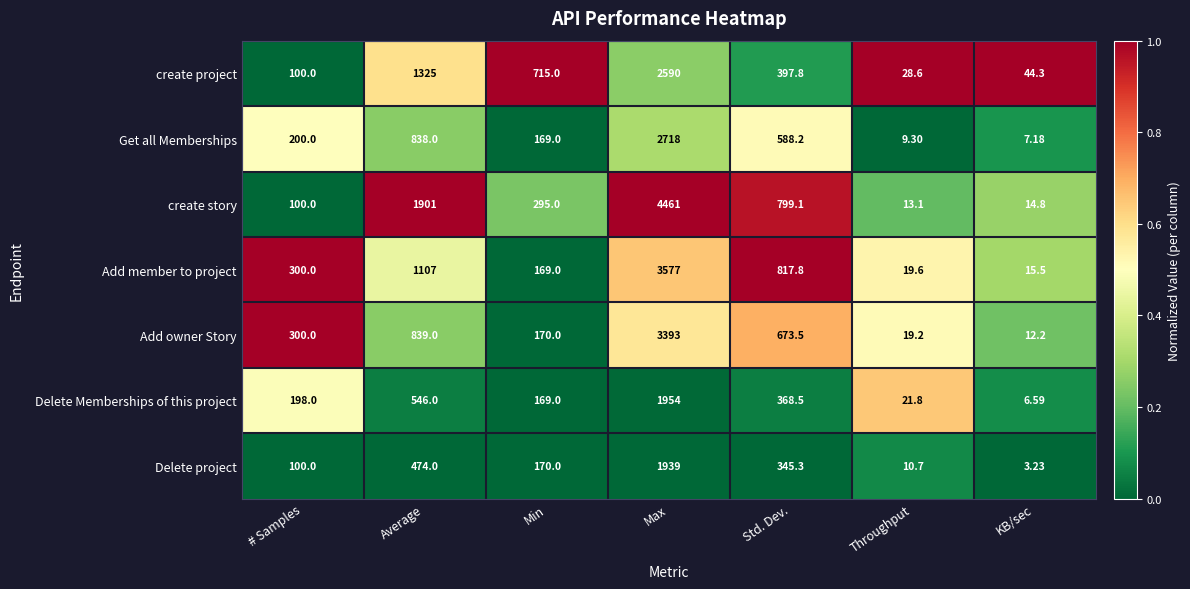

Which series has the largest total across all categories?

create story